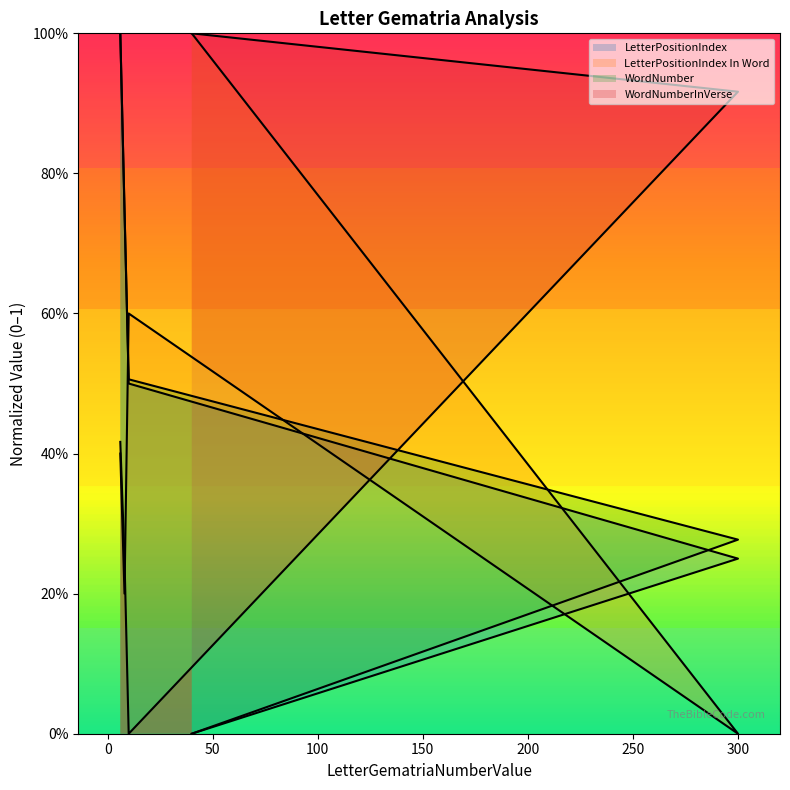

What is the sum of all WordNumber values?

2.5